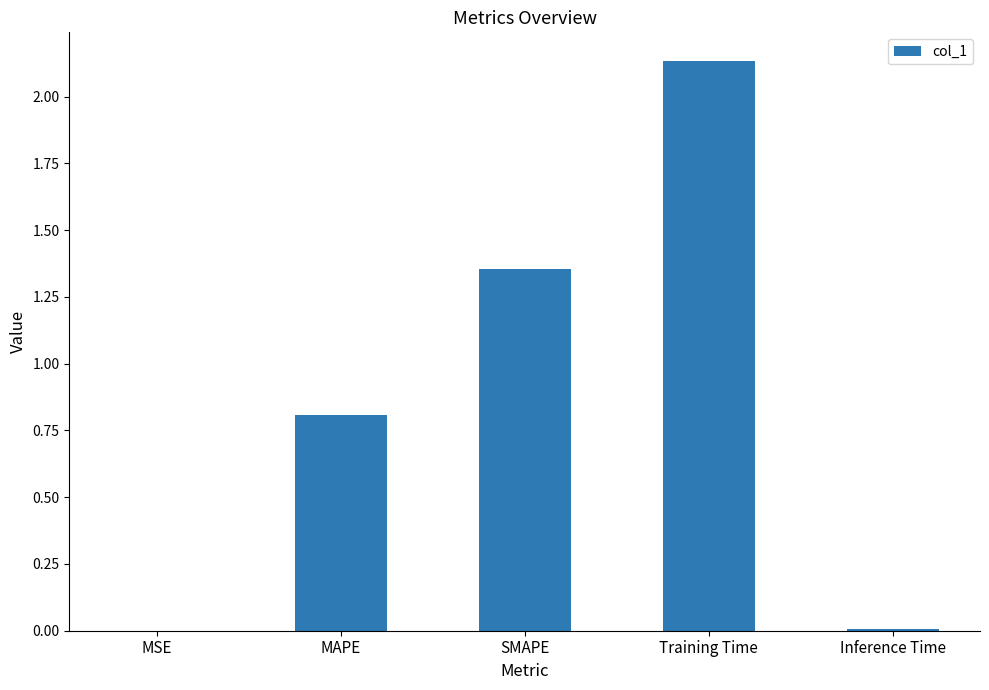

Which label corresponds to the largest value in the chart?

Training Time